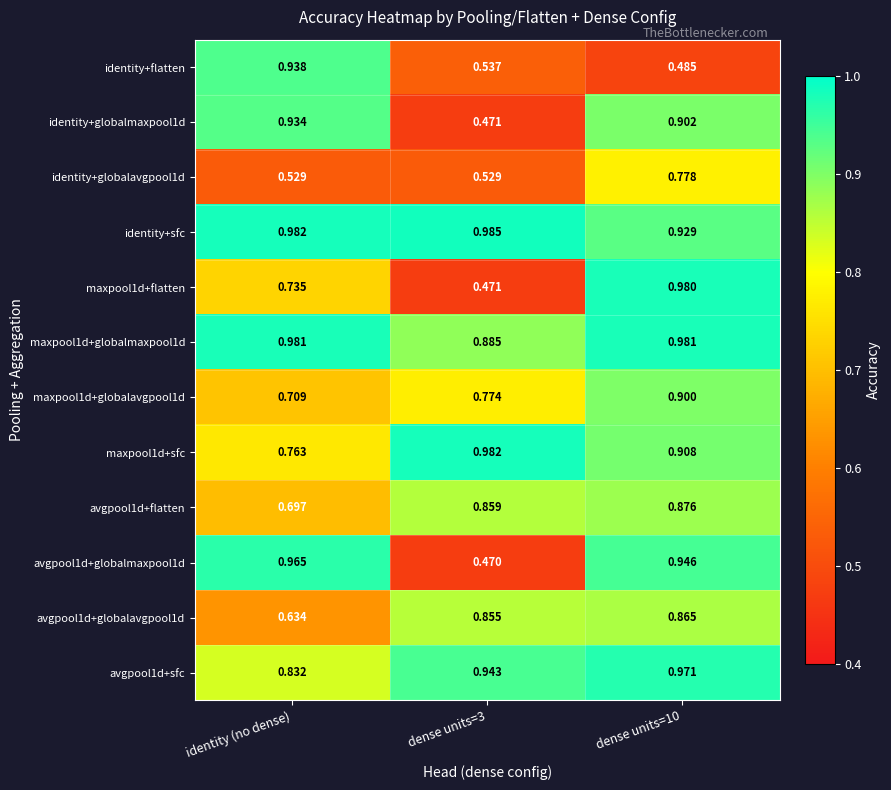

Between identity (no dense) and dense units=10, which series saw the biggest shift?

identity+flatten